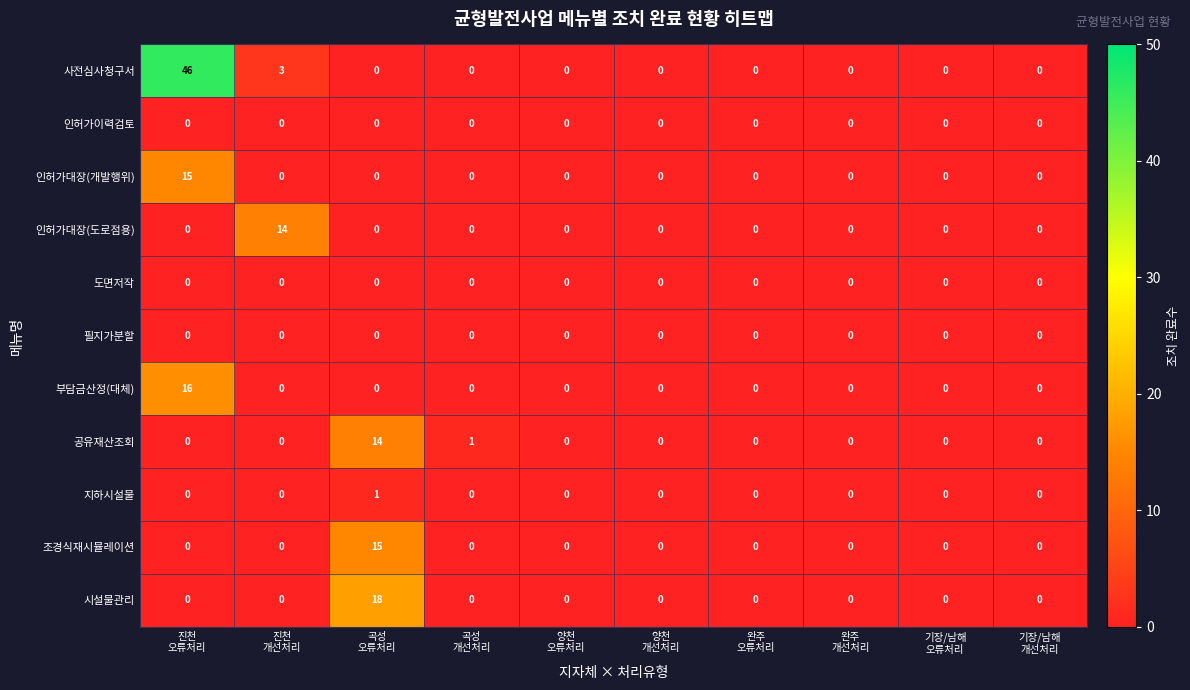

Which series has the largest range (max minus min)?

사전심사청구서